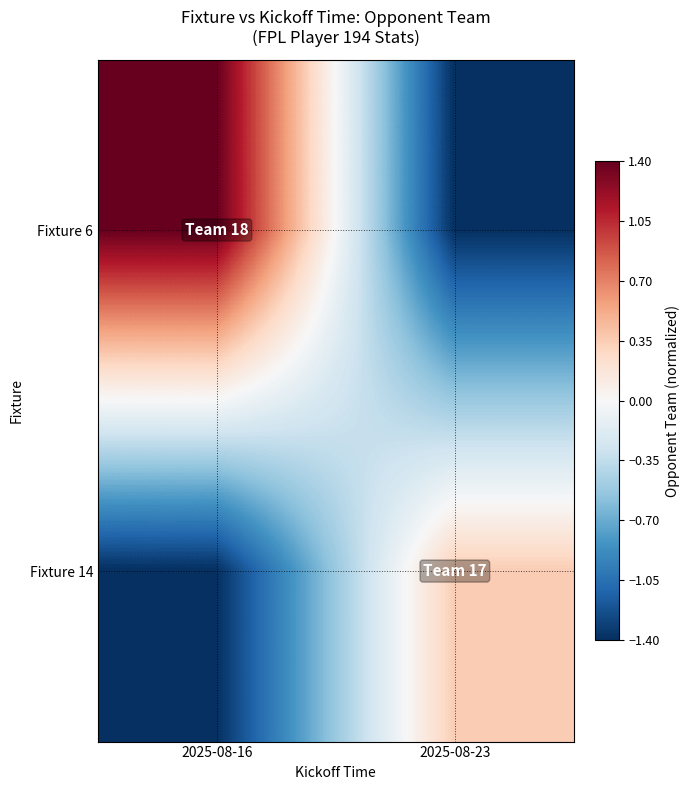

Which series changed the most between 2025-08-16 and 2025-08-23?

Fixture 6